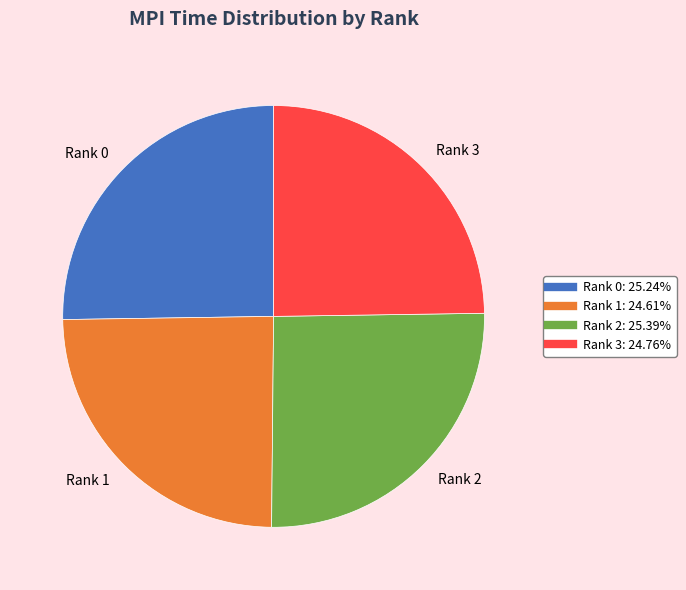

Between Rank 2 and Rank 3, which is larger?

Rank 2